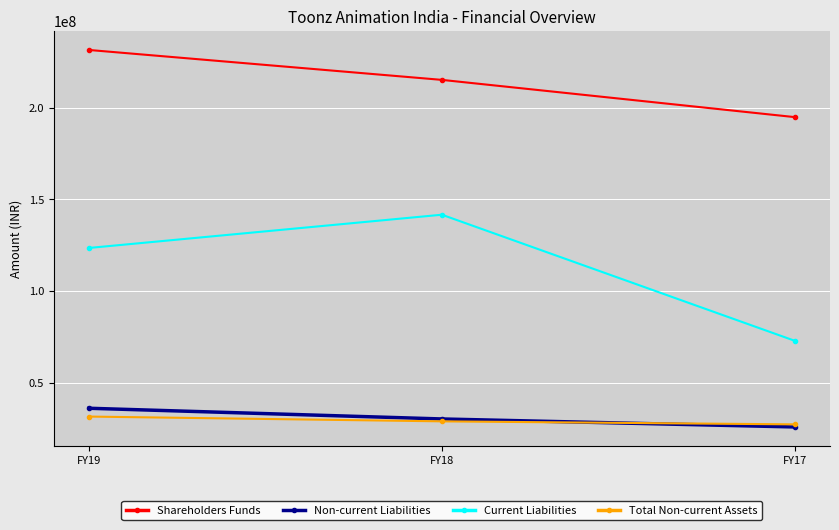

What are all the series names shown in the legend?

Shareholders Funds, Non-current Liabilities, Current Liabilities, Total Non-current Assets